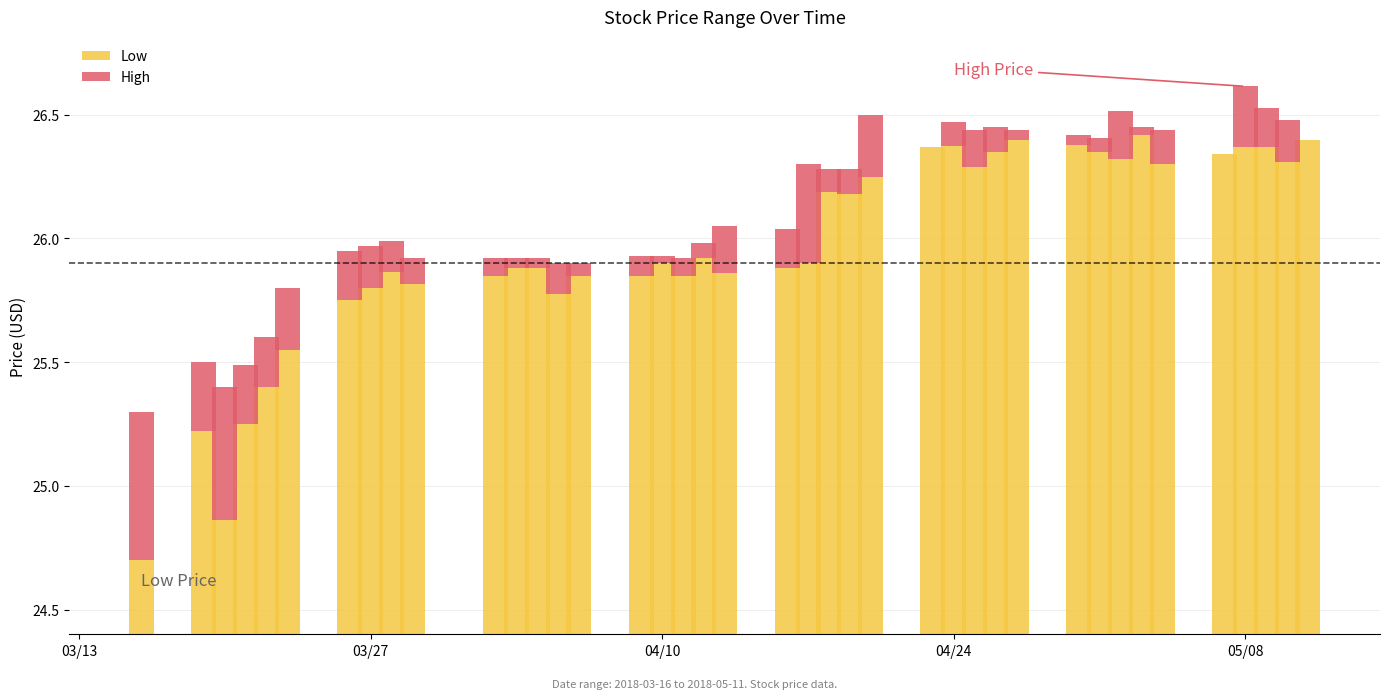

How many values in the Low series exceed 25?

38